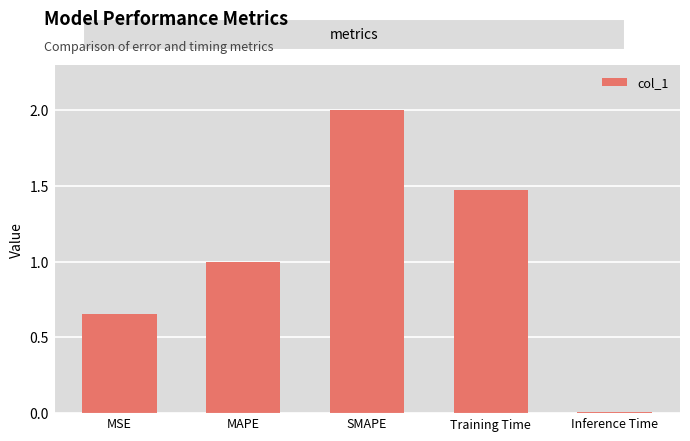

Count the number of categories in the chart.

5